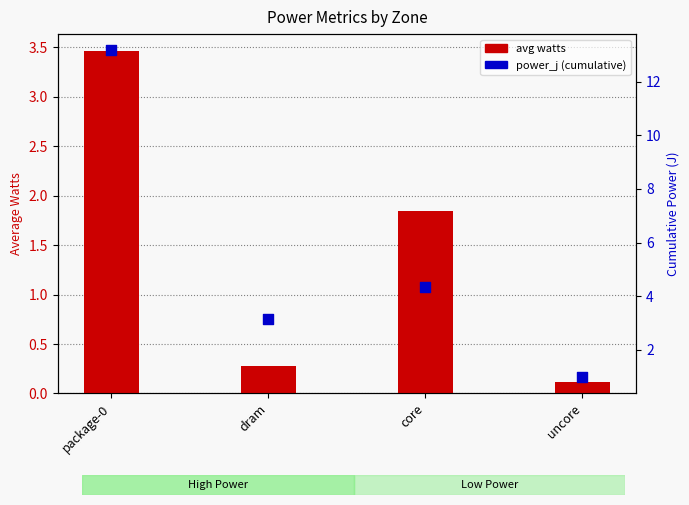

What is the total value across all series at uncore?

1.1